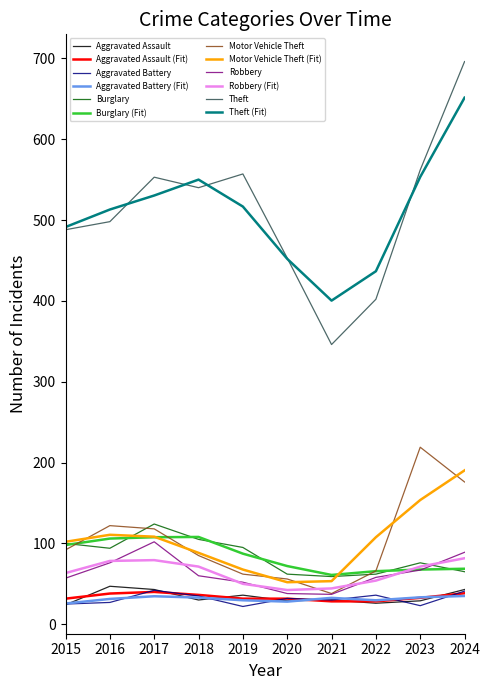

What is the spread (max minus min) of values at 2023?

539.0